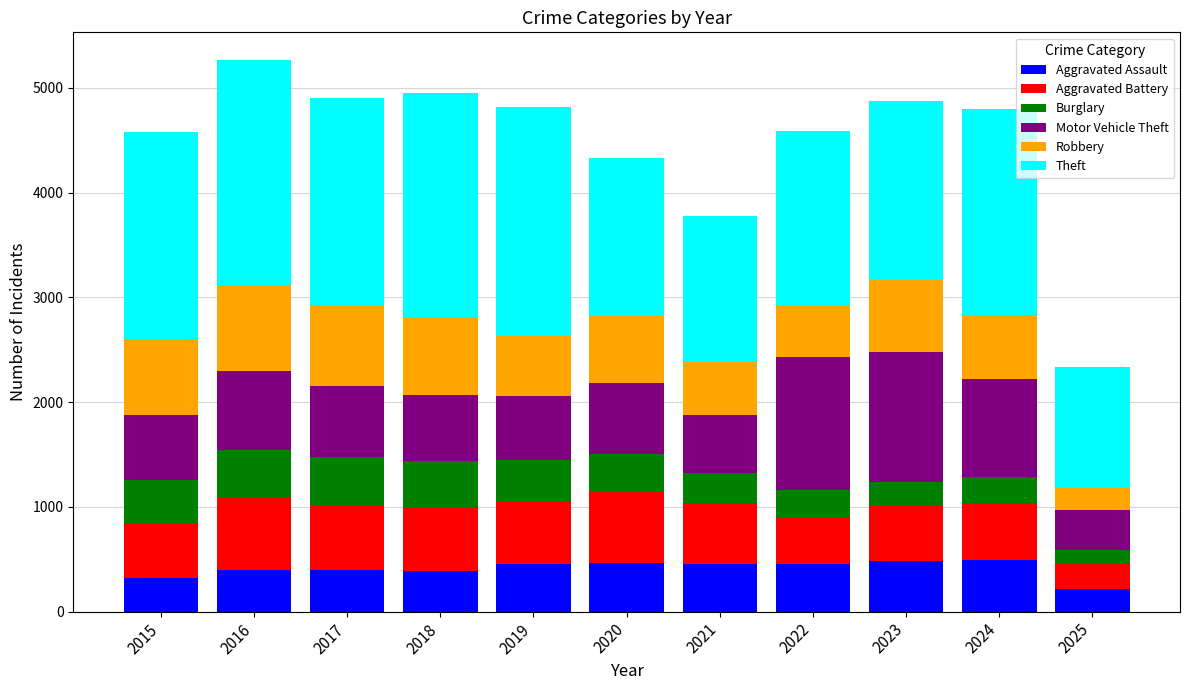

What is the sum of all Aggravated Assault values?

4536